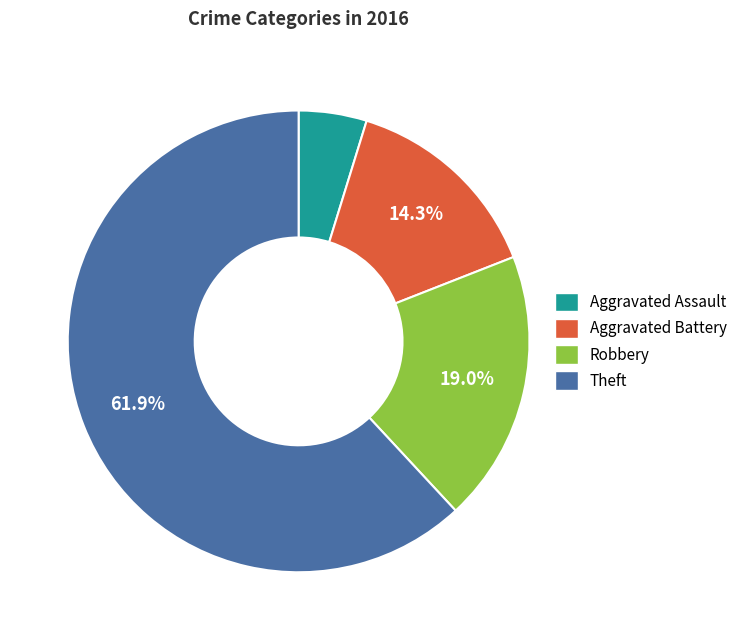

Does Aggravated Battery represent more than half of the total?

No